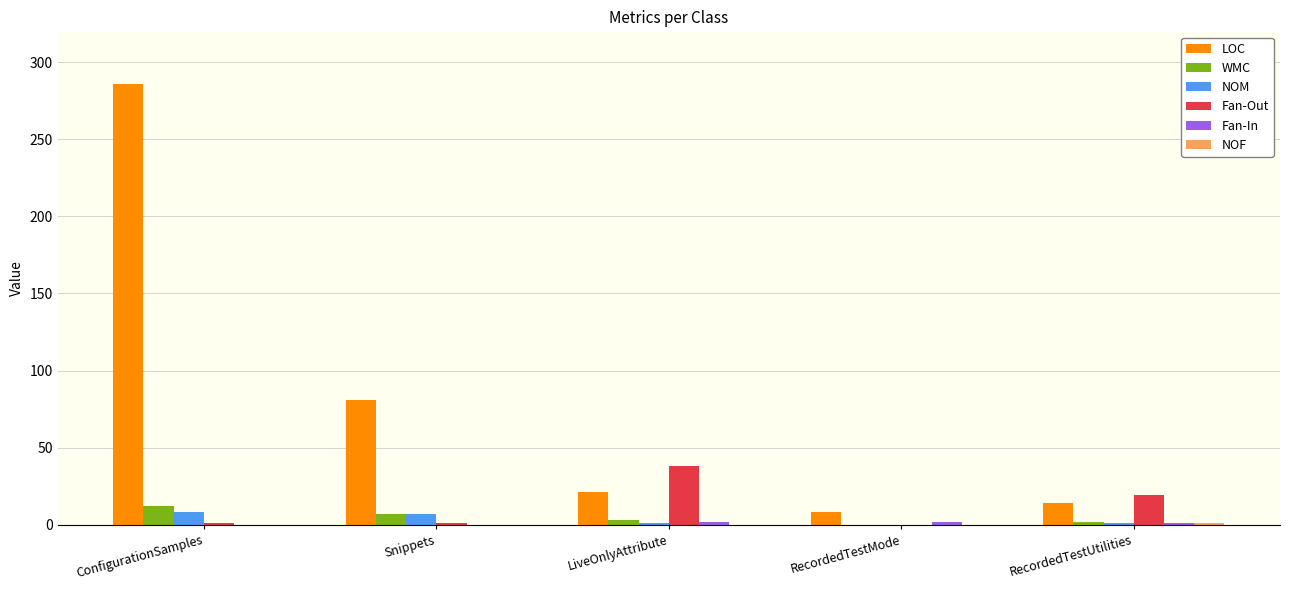

At which category is the sum across all series the highest?

ConfigurationSamples